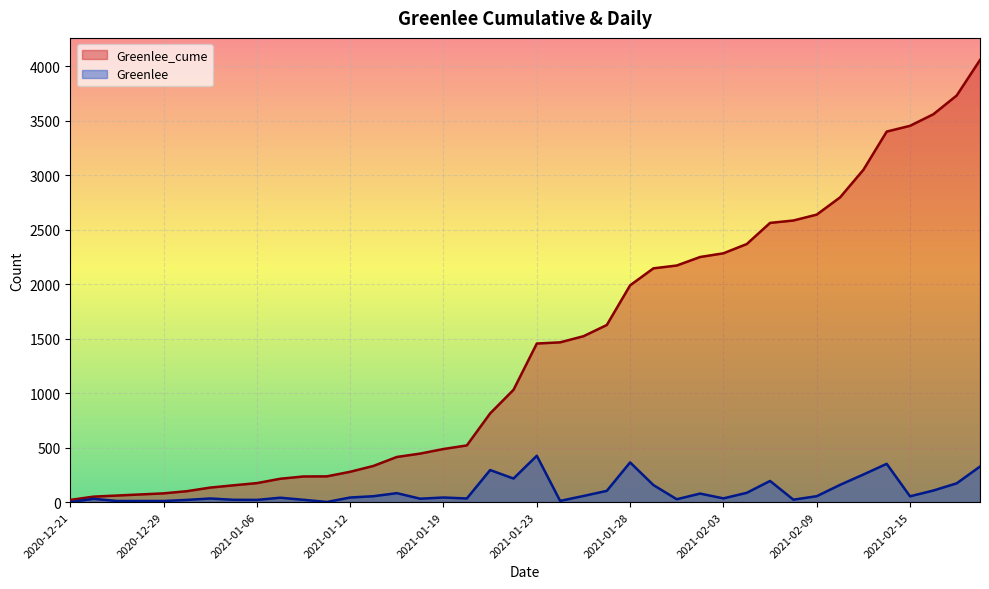

The value of Greenlee_cume at 2021-01-14 is 414. True or false?

True